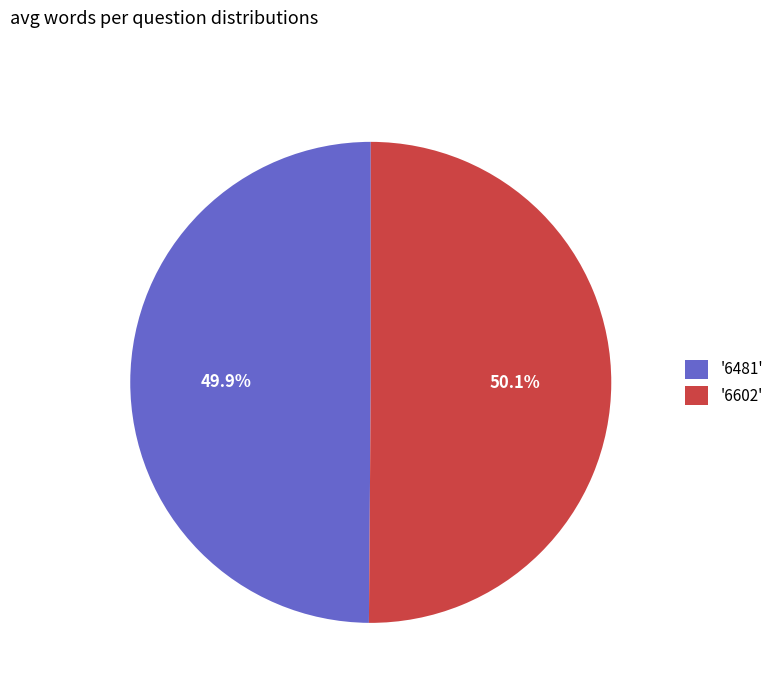

Approximately how many times larger is the value at '6481' compared to '6602'?

1.0